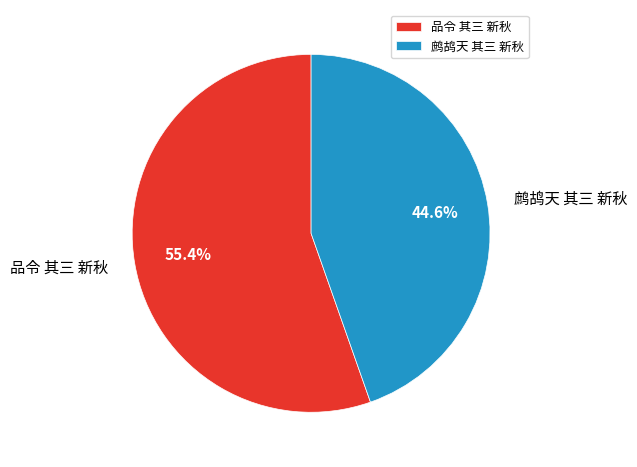

To the nearest percent, what is the difference between the largest and smallest slice percentages?

11%